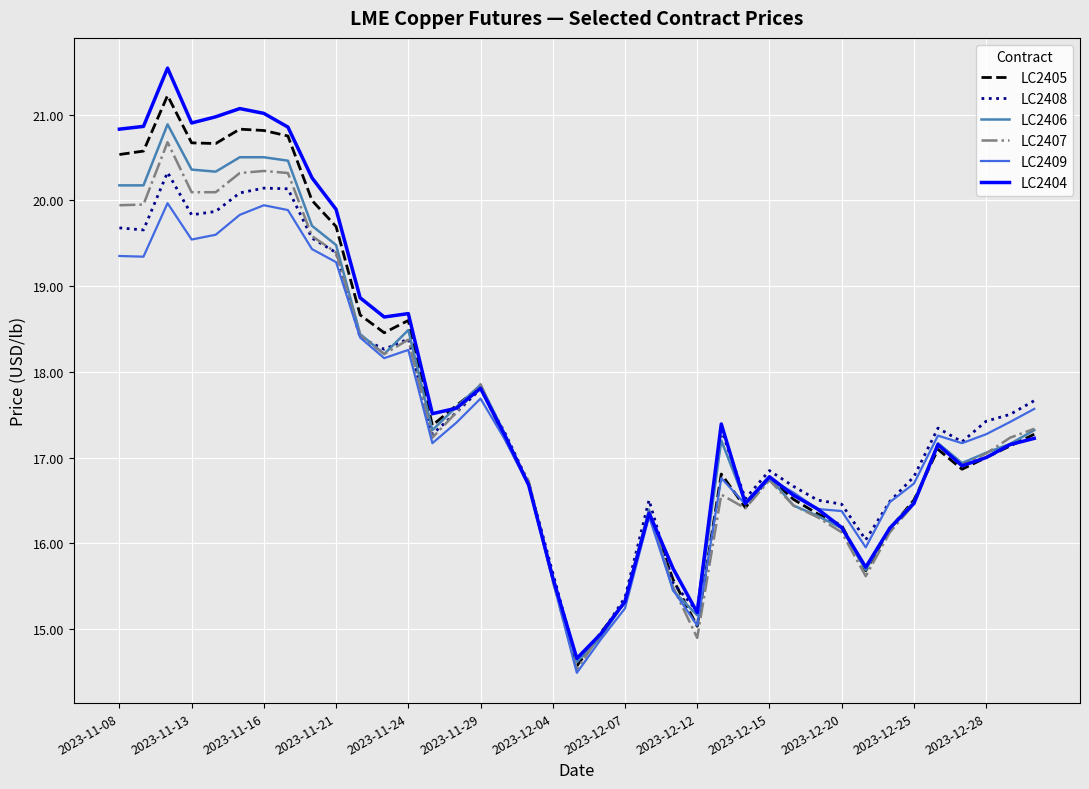

What is the maximum value shown in the chart?

21.5